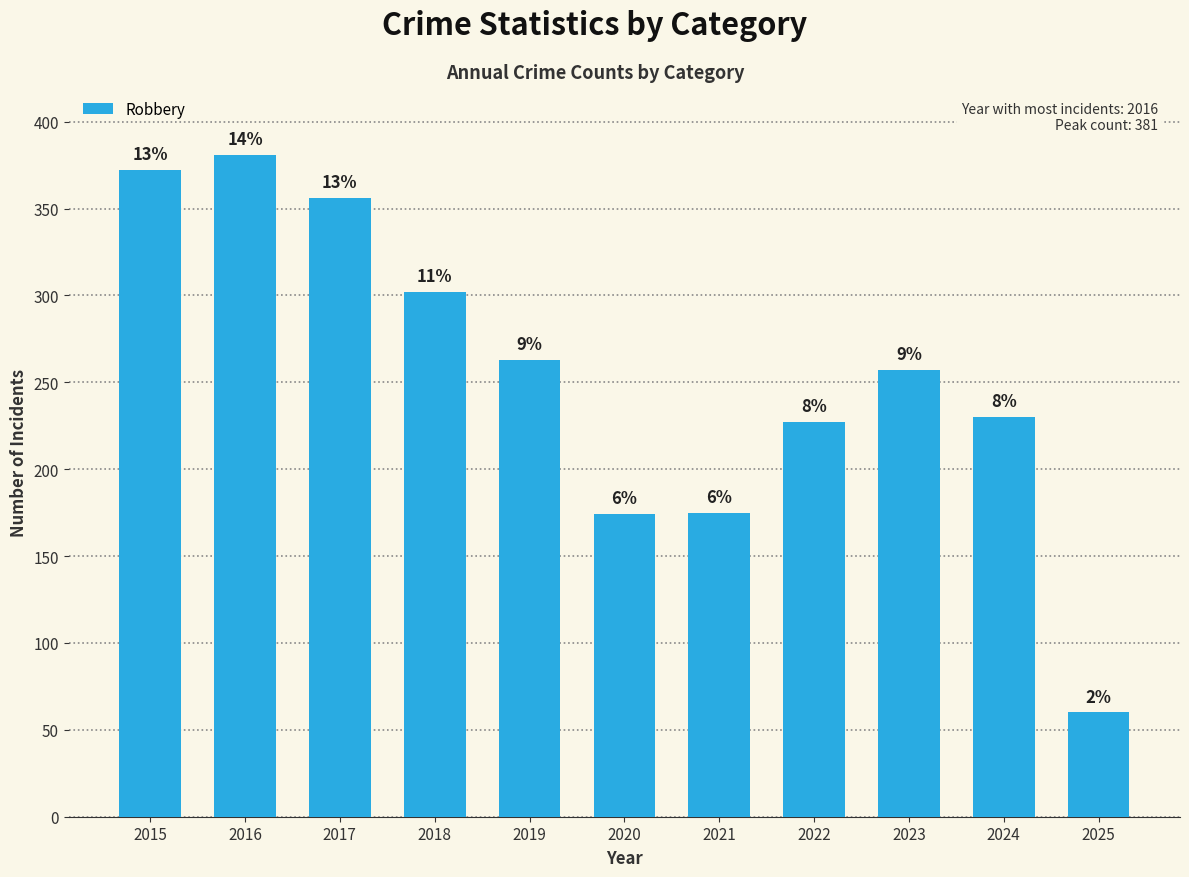

Are the bars horizontal?

No